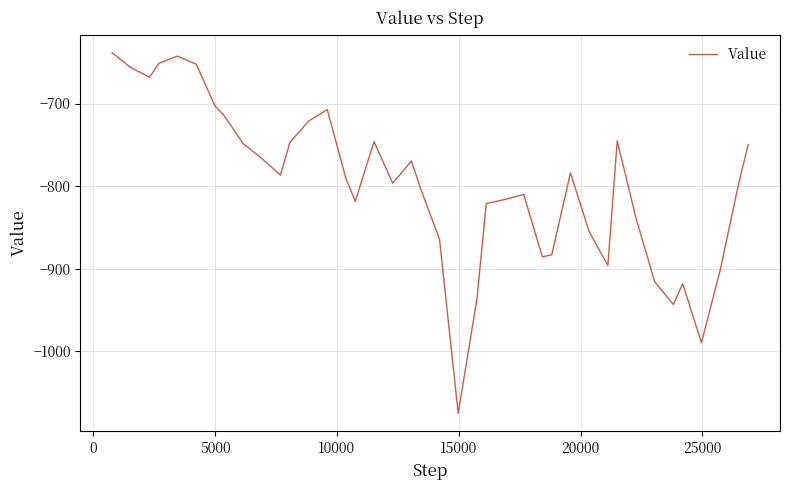

Does the chart display data point markers on the line(s)?

No